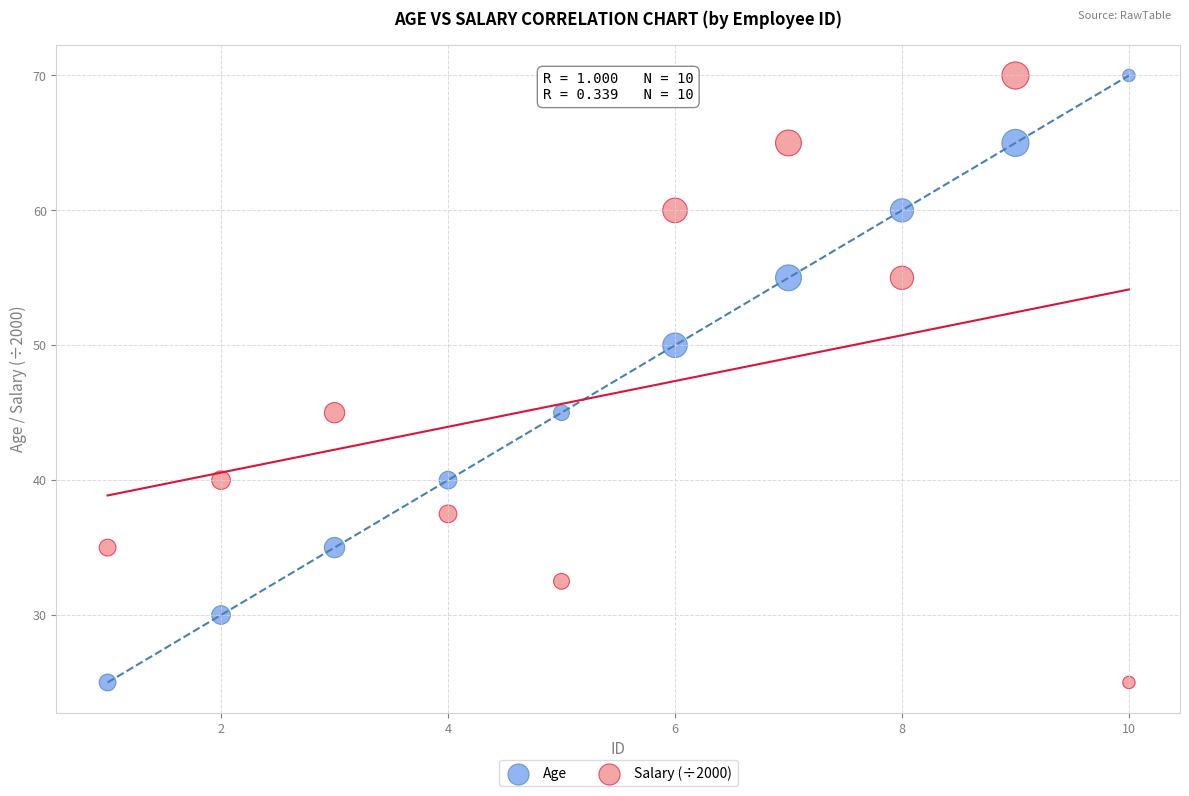

What is the X range (max minus min) for the scatter plot?

9.0